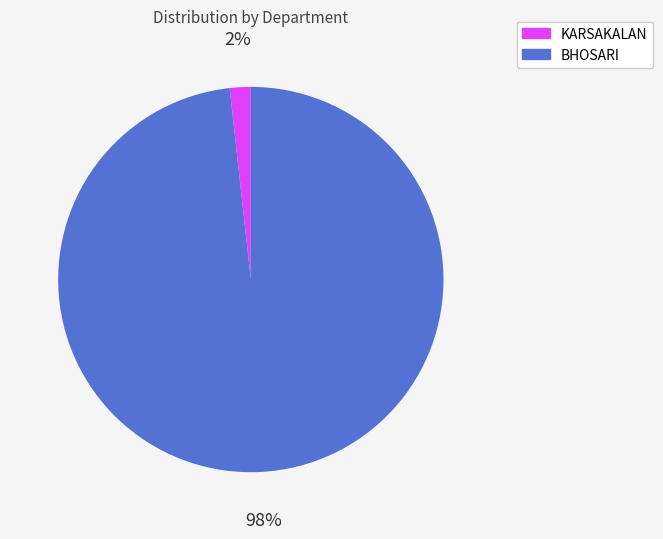

Do BHOSARI and KARSAKALAN together represent more than half of the pie?

Yes